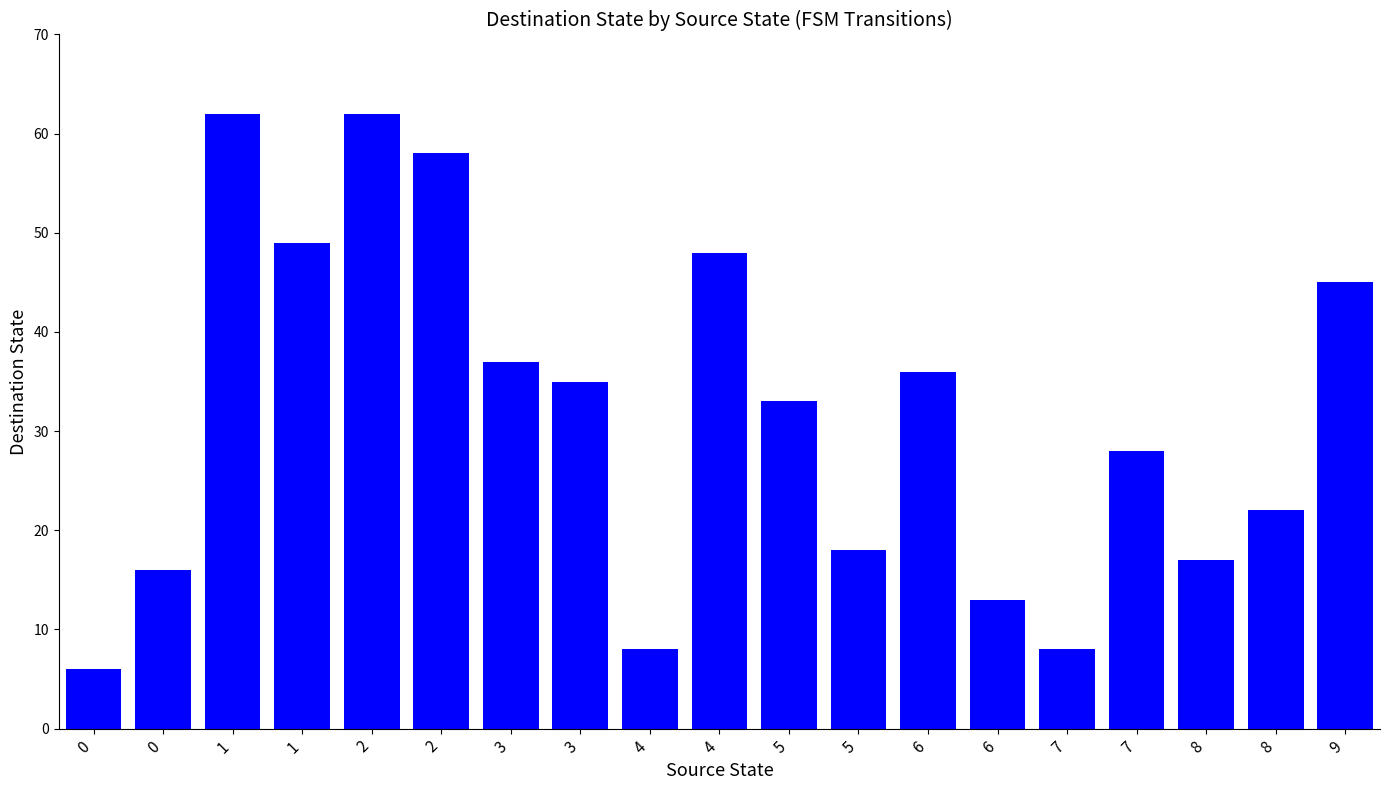

What is the maximum value shown in the chart?

62